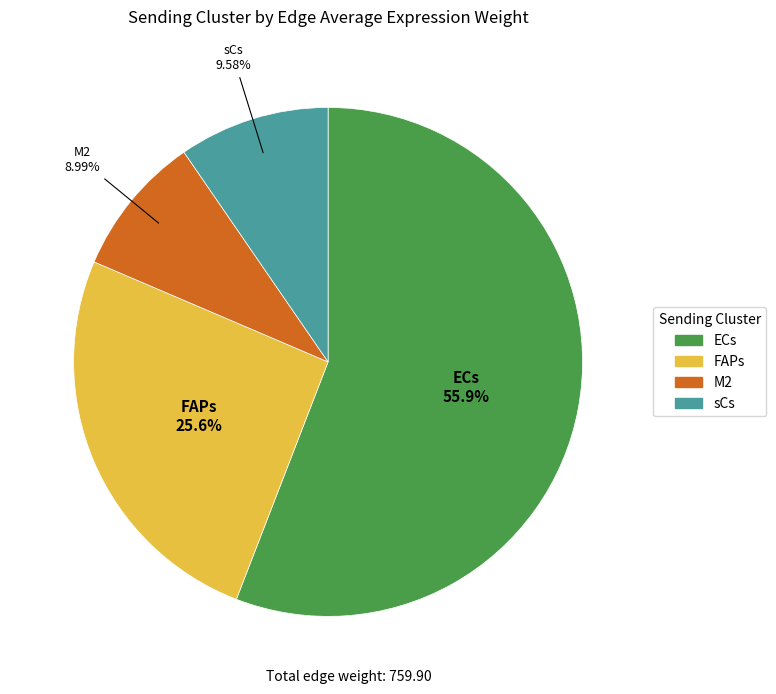

What portion of the pie excludes ECs?

44.1%